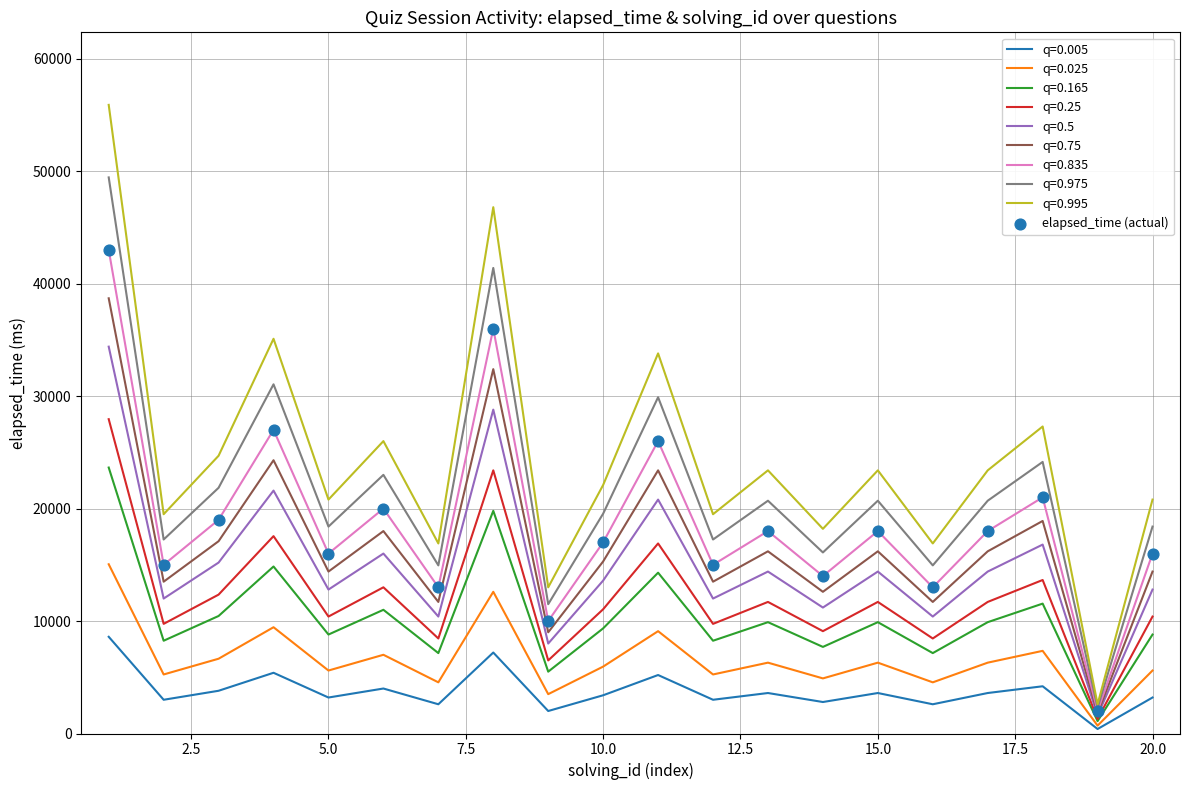

Which series has the largest range (max minus min)?

q=0.995